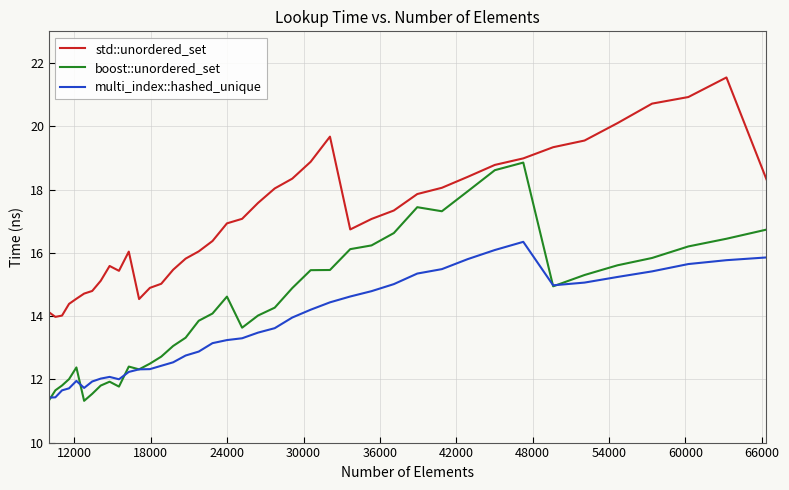

What is the smallest value displayed?

11.3